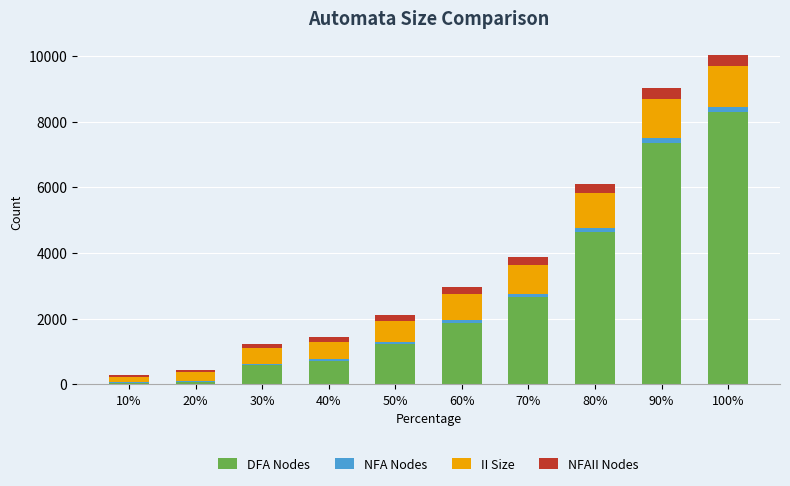

At which category is the sum across all series the highest?

100%